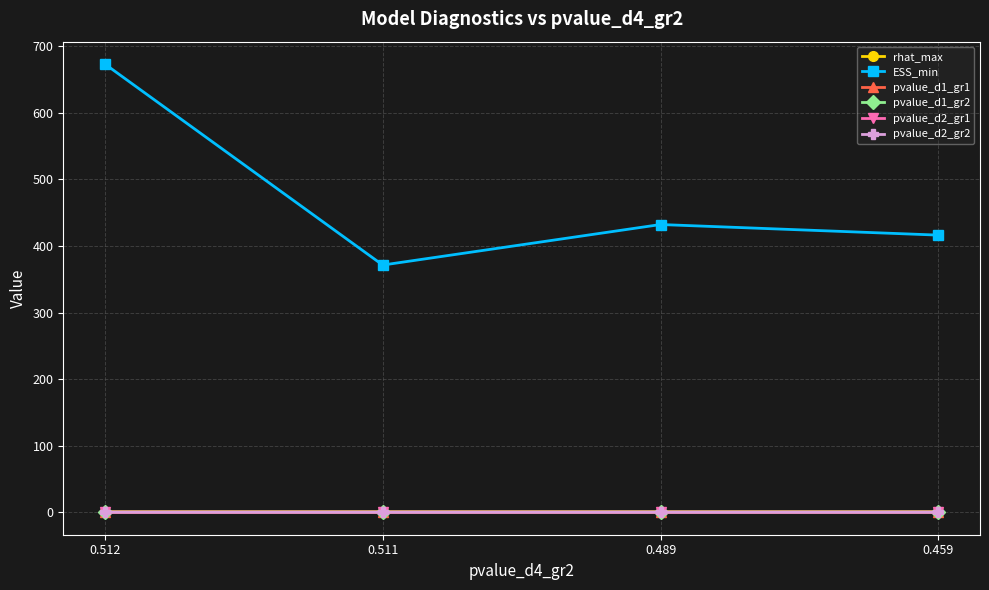

What is the maximum value shown in the chart?

672.7